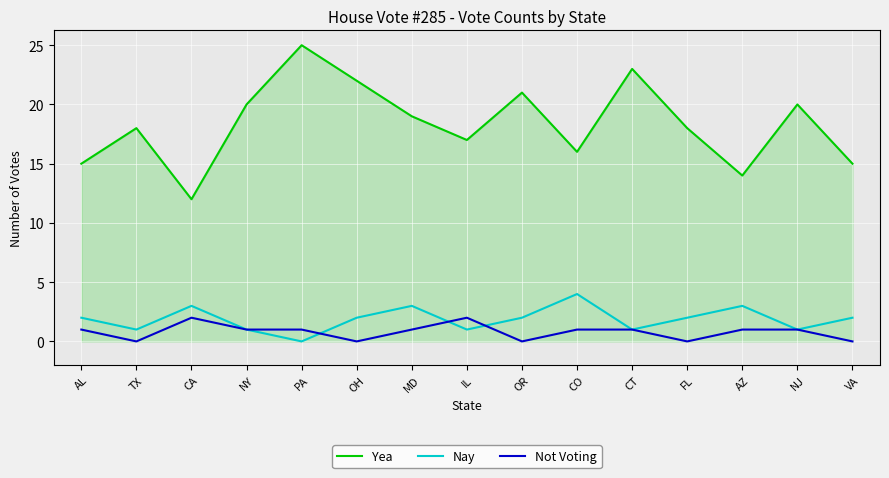

Is the value of Yea at IL greater than the value of Nay at MD?

Yes